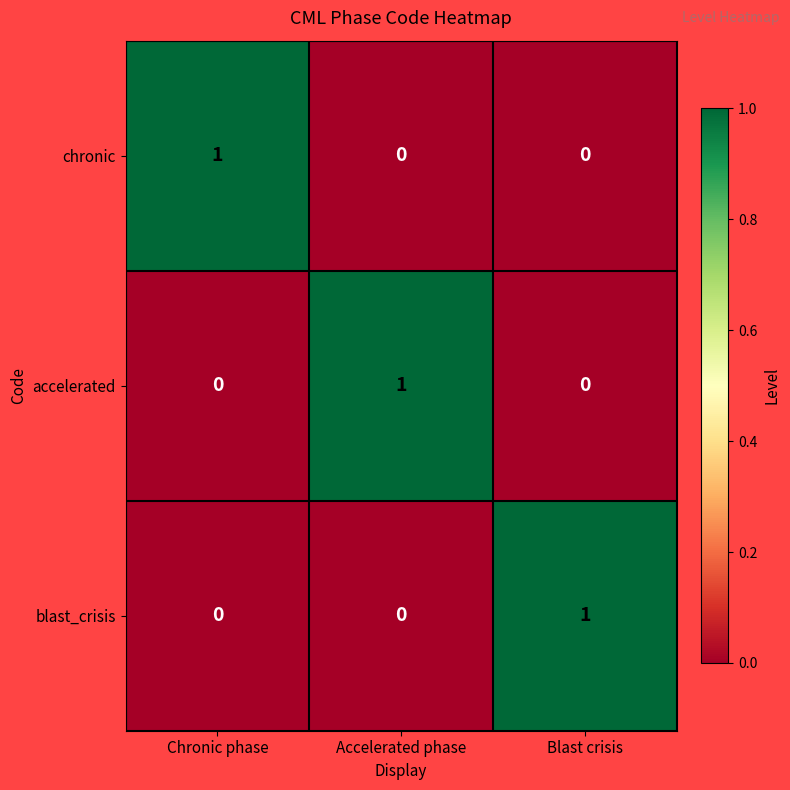

What is the total value across all series at Blast crisis?

1